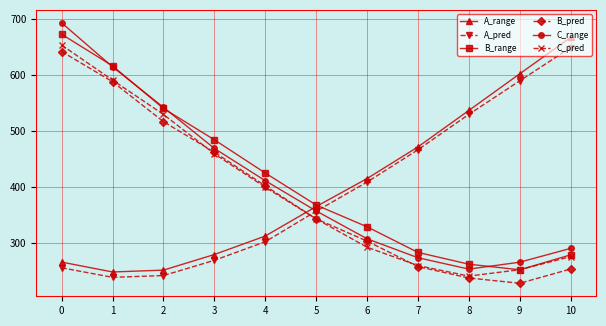

What is the difference between the highest and lowest values at 2?

300.1